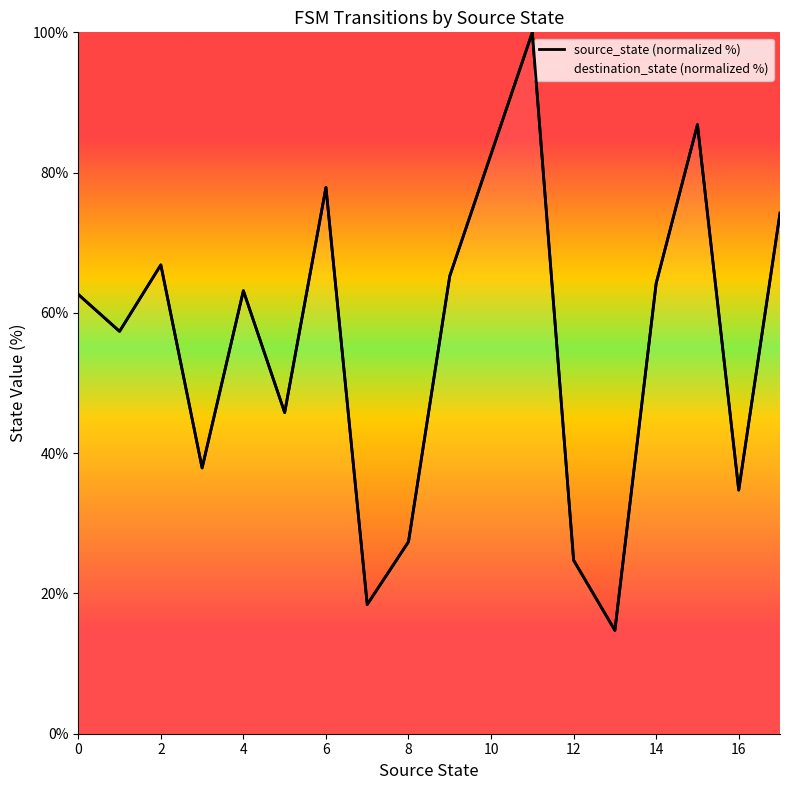

At which category does the chart reach its peak across all series?

11